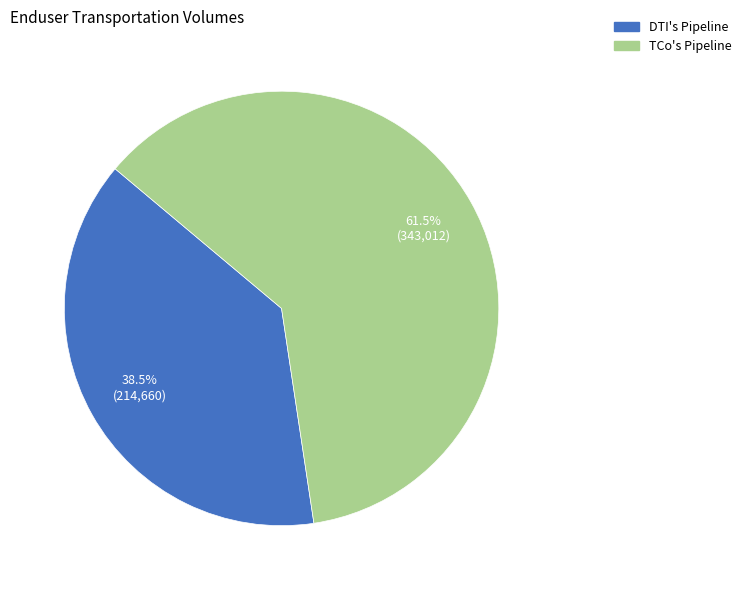

Does any single category account for the majority?

Yes